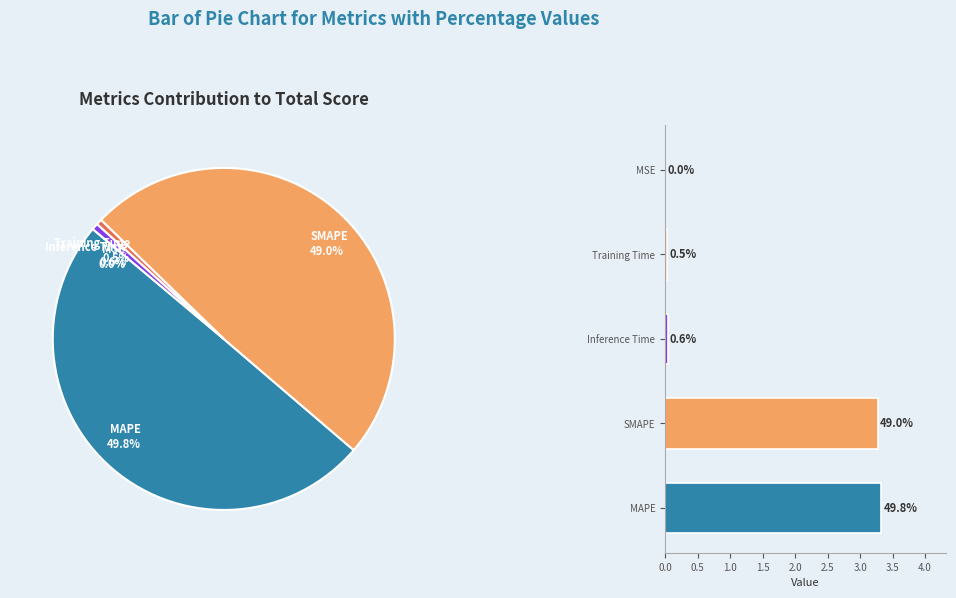

Which slice is the largest?

MAPE